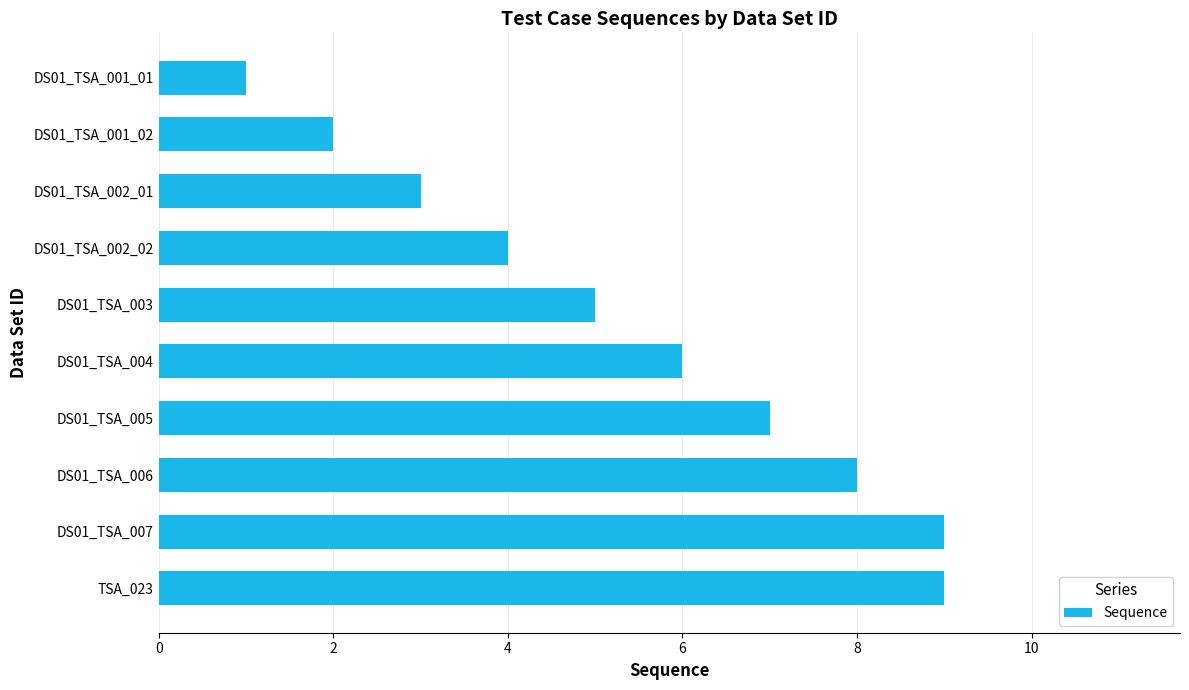

What is the difference between the maximum and minimum values?

8